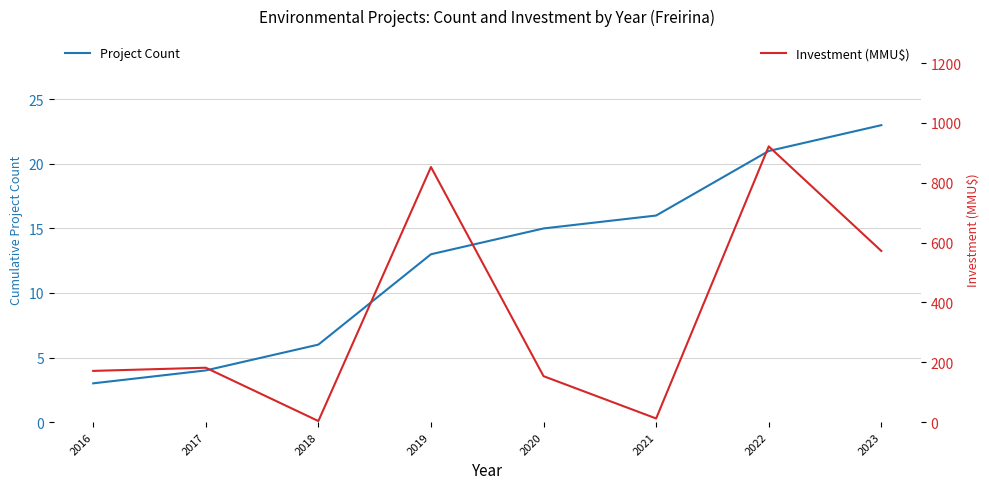

How many values in the Investment (MMU$) series exceed 181?

4